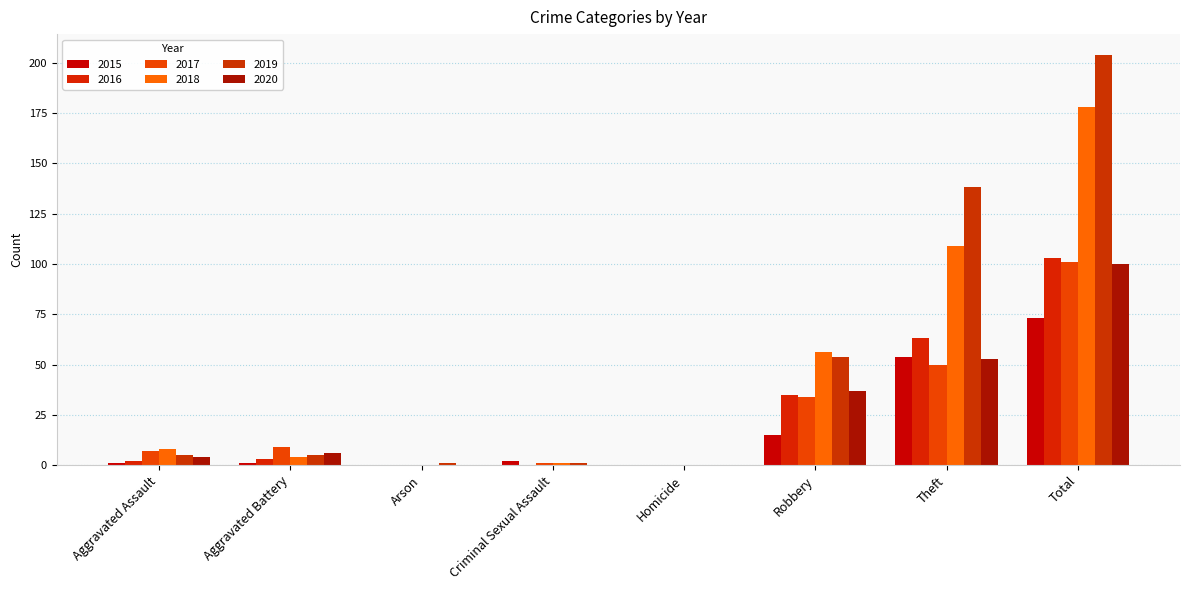

Reading right to left, extract all data points from this chart.

2015: Total=73	Theft=54	Robbery=15	Homicide=0	Criminal Sexual Assault=2	Arson=0	Aggravated Battery=1	Aggravated Assault=1
2016: Total=103	Theft=63	Robbery=35	Homicide=0	Criminal Sexual Assault=0	Arson=0	Aggravated Battery=3	Aggravated Assault=2
2017: Total=101	Theft=50	Robbery=34	Homicide=0	Criminal Sexual Assault=1	Arson=0	Aggravated Battery=9	Aggravated Assault=7
2018: Total=178	Theft=109	Robbery=56	Homicide=0	Criminal Sexual Assault=1	Arson=0	Aggravated Battery=4	Aggravated Assault=8
2019: Total=204	Theft=138	Robbery=54	Homicide=0	Criminal Sexual Assault=1	Arson=1	Aggravated Battery=5	Aggravated Assault=5
2020: Total=100	Theft=53	Robbery=37	Homicide=0	Criminal Sexual Assault=0	Arson=0	Aggravated Battery=6	Aggravated Assault=4